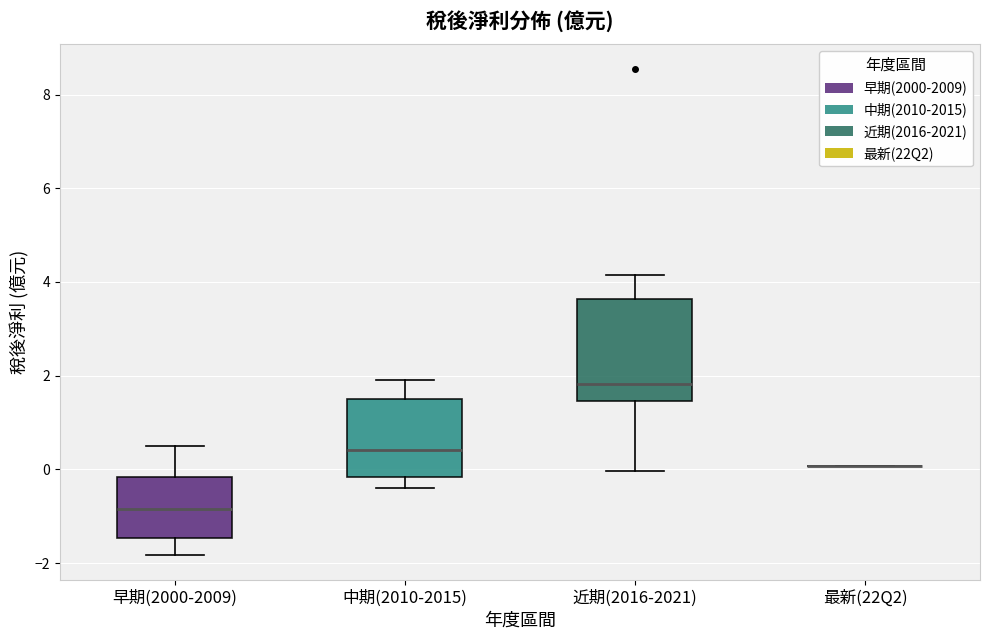

Reading left to right, transcribe this box plot: for each box, give where its median line is, the range the box spans, and where its two whiskers end, as read against the y-axis. The values are not printed on the chart, so give them approximately, as read against the axis.

早期(2000-2009): median -0.8, box -1.4 to -0.2, whiskers -1.8 to 0.4
中期(2010-2015): median 0.4, box -0.2 to 1.4, whiskers -0.4 to 2.0
近期(2016-2021): median 1.8, box 1.4 to 3.6, whiskers 0.0 to 4.2
最新(22Q2): box collapsed to a line at 0.0, whiskers 0.0 to 0.0